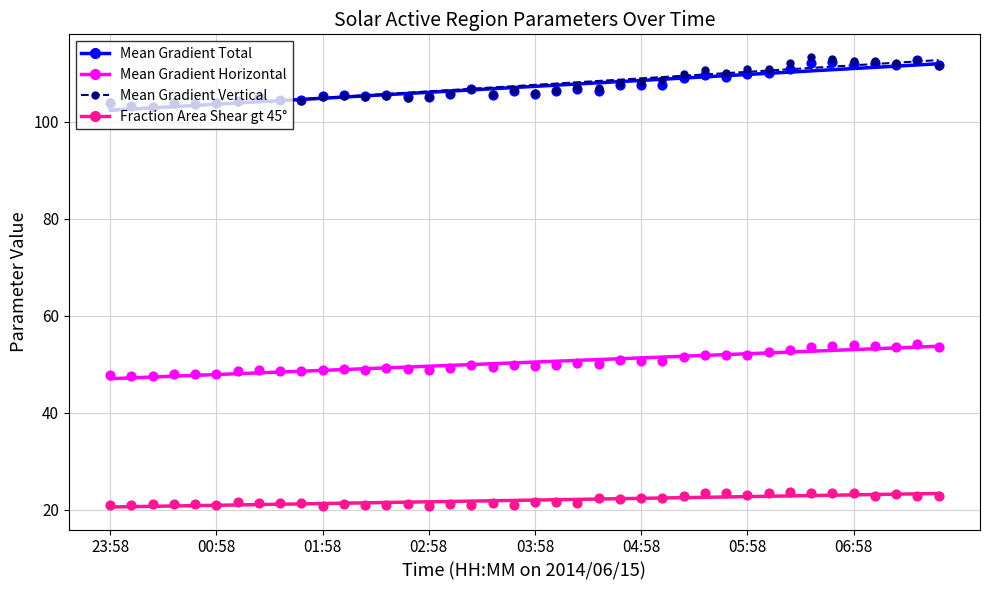

Which series contains the lowest Y value?

Fraction Area Shear gt 45 deg